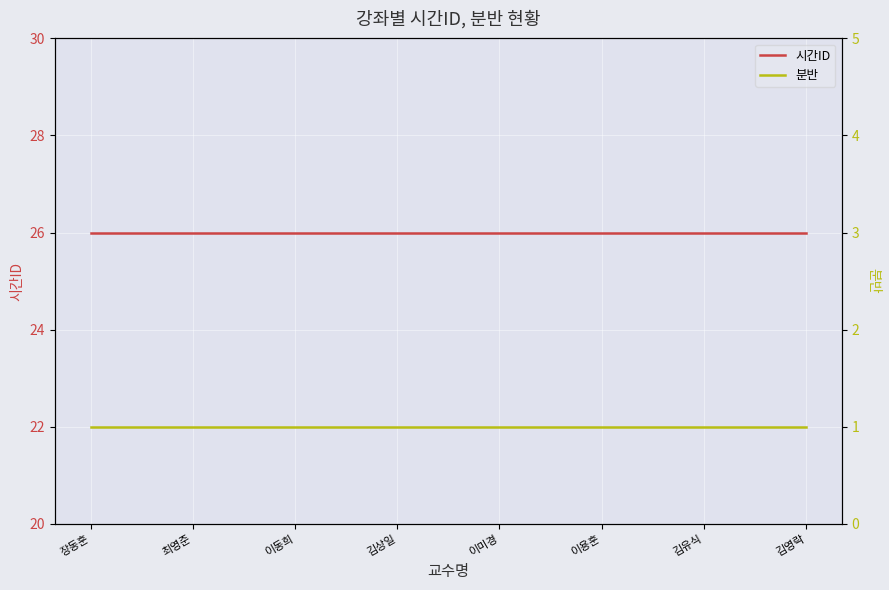

What are all the series names shown in the legend?

시간ID, 분반